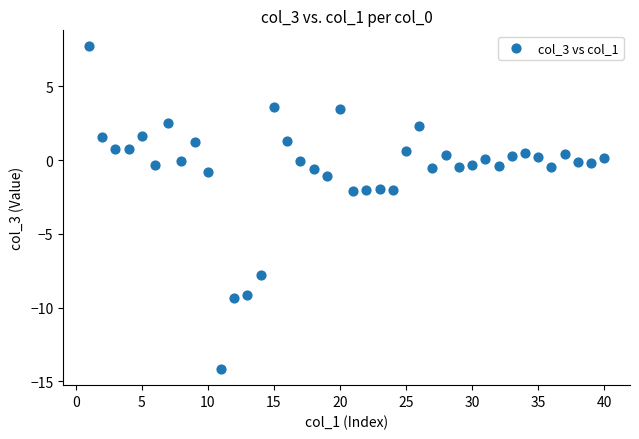

What is the range of X values (max minus min)?

39.0